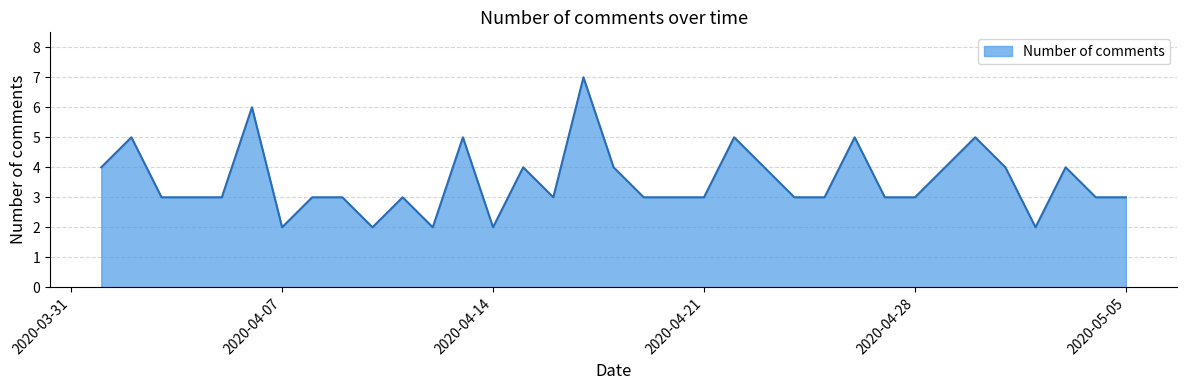

What is the maximum value shown in the chart?

7